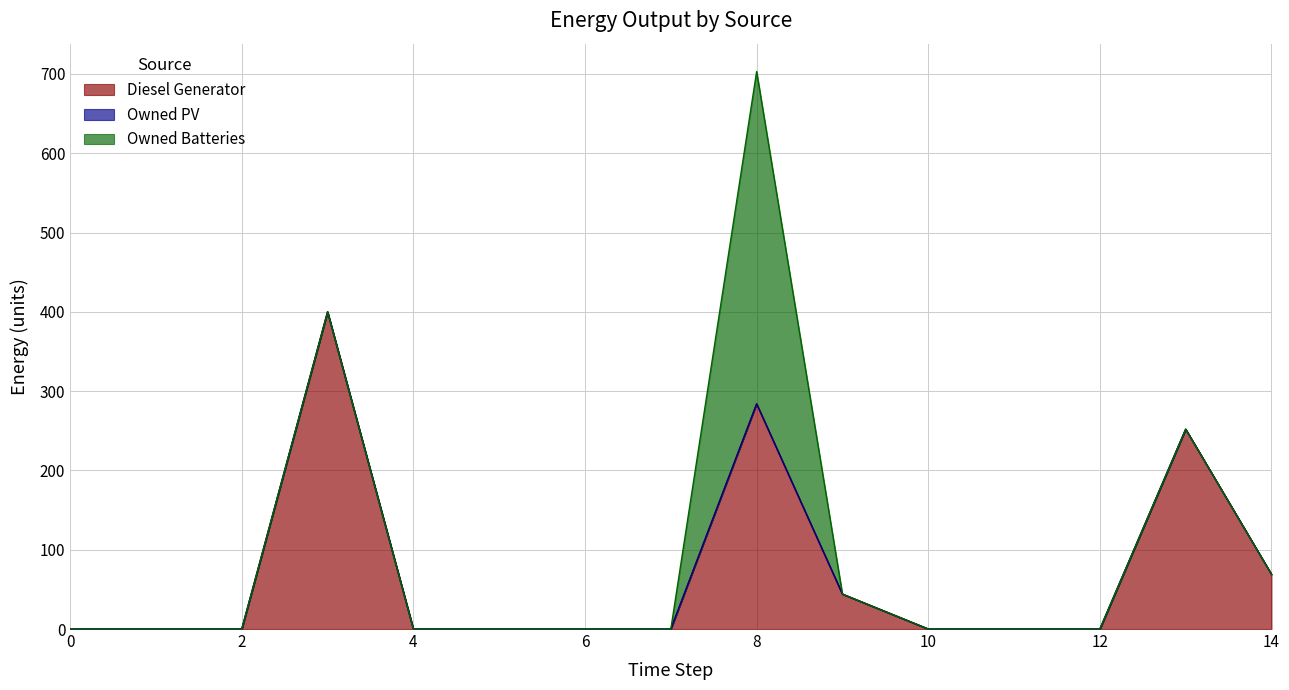

Rank the series by their maximum value, from lowest to highest.

Owned PV, Diesel Generator, Owned Batteries